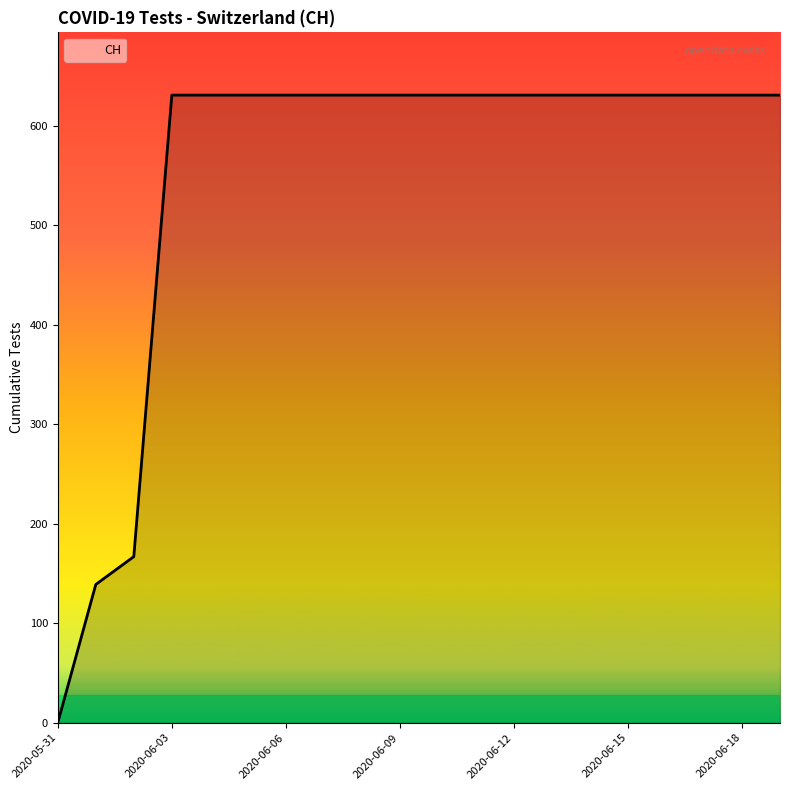

What is the greatest value displayed?

631